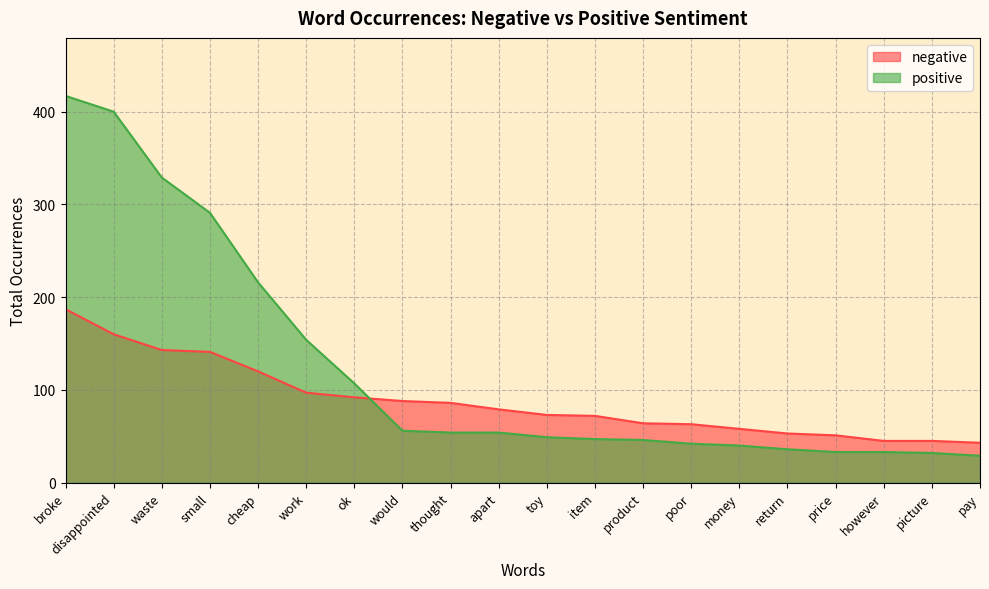

Which series changed the most between broke and cheap?

positive